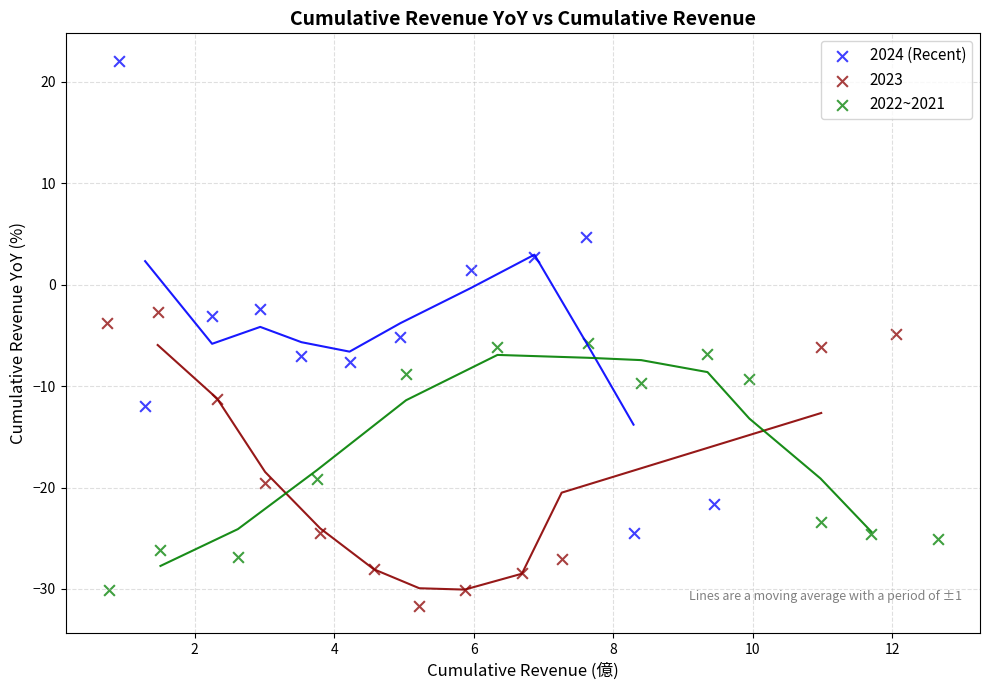

Which series has the widest spread of Y values?

2024 (Recent)